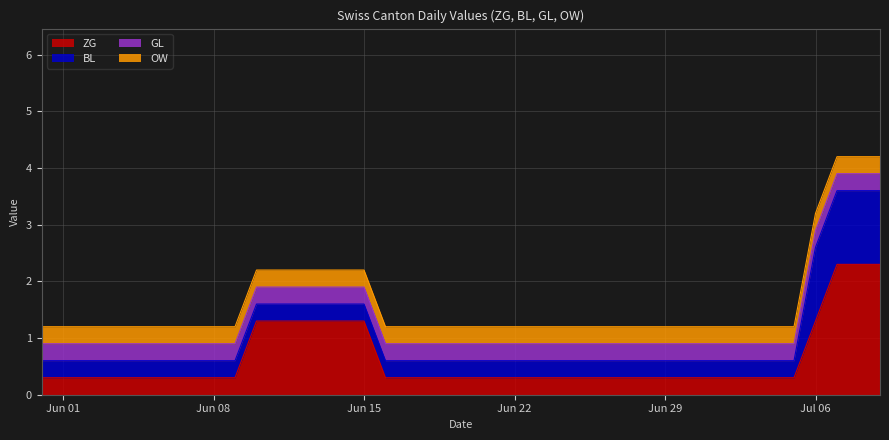

True or false: OW and BL cross at least once.

False